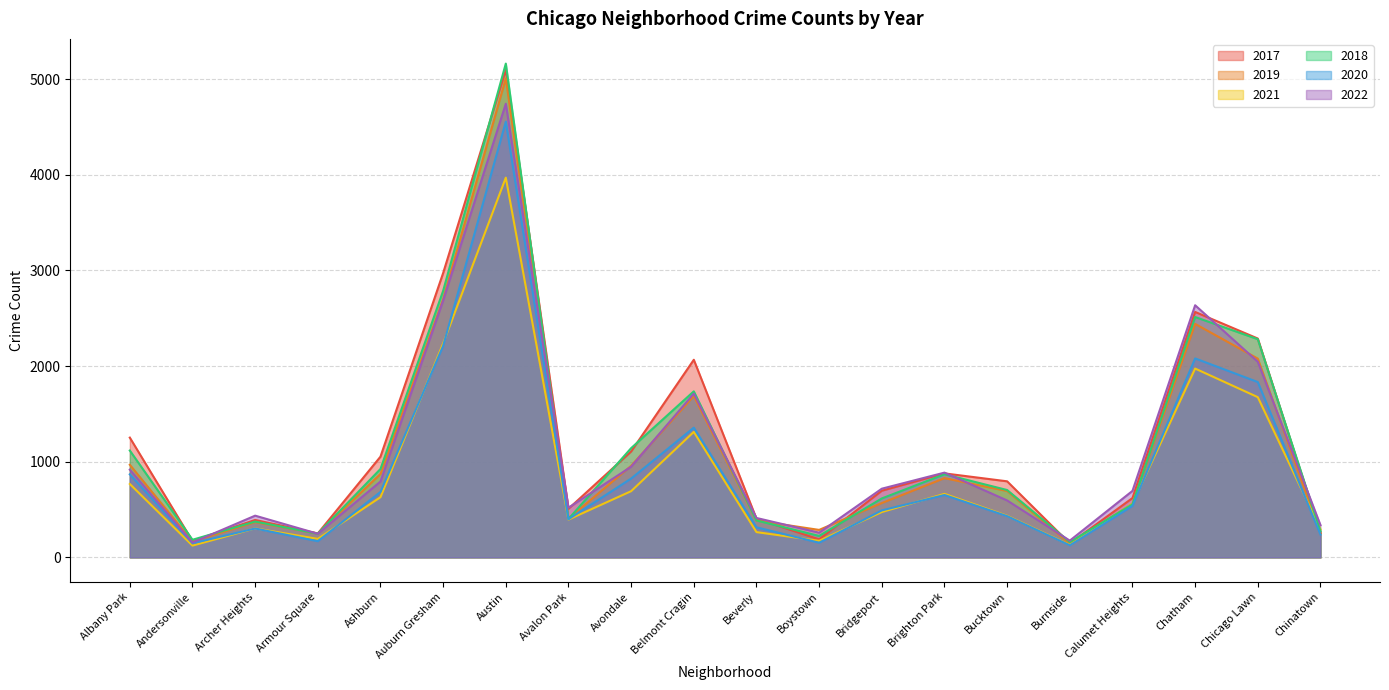

What is the greatest value displayed?

5163